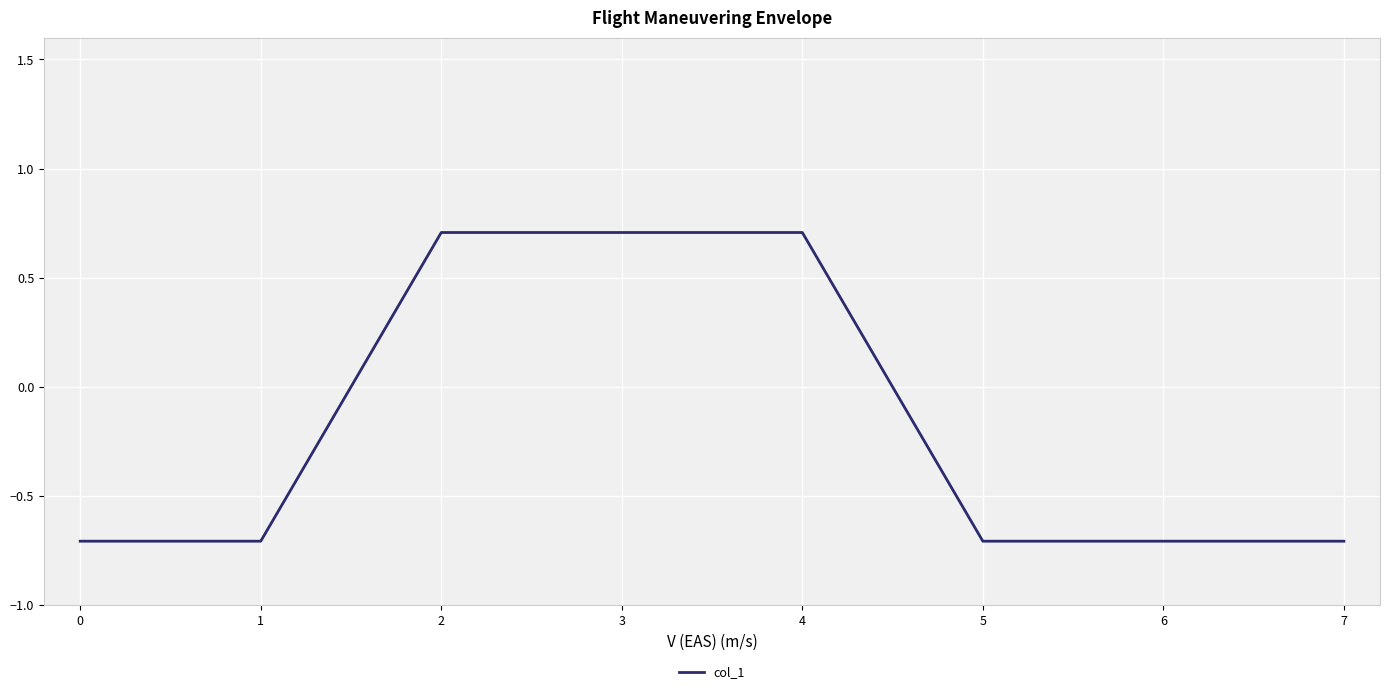

Is this an area chart (filled region under the line)?

No